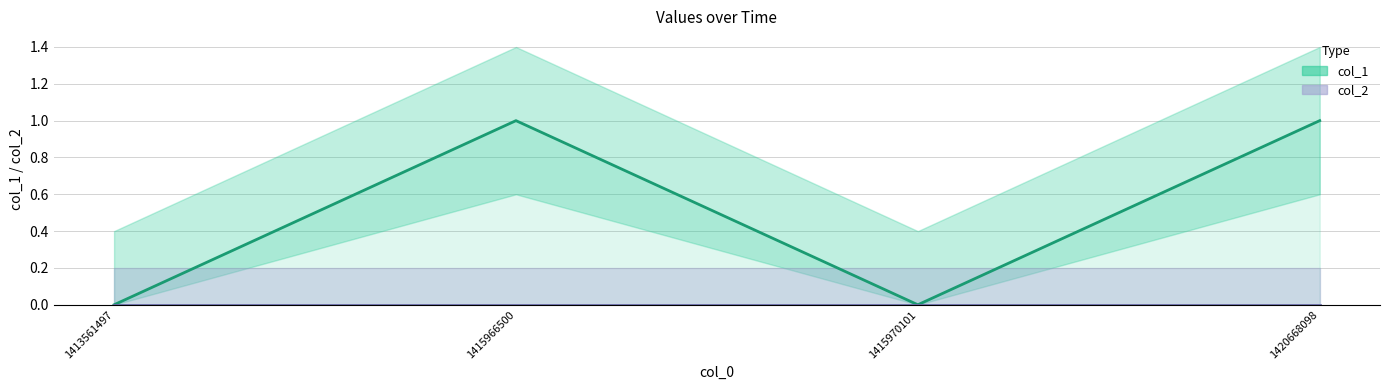

Which series has the largest range (max minus min)?

col_1